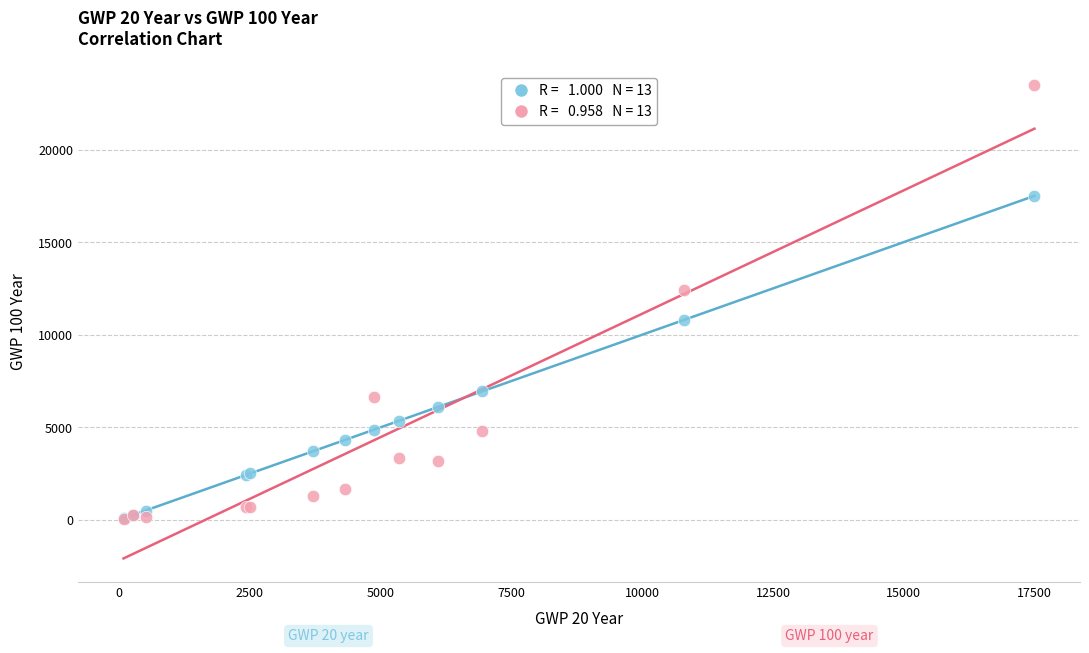

Across all series, what Y value is closest to 11764?

12400